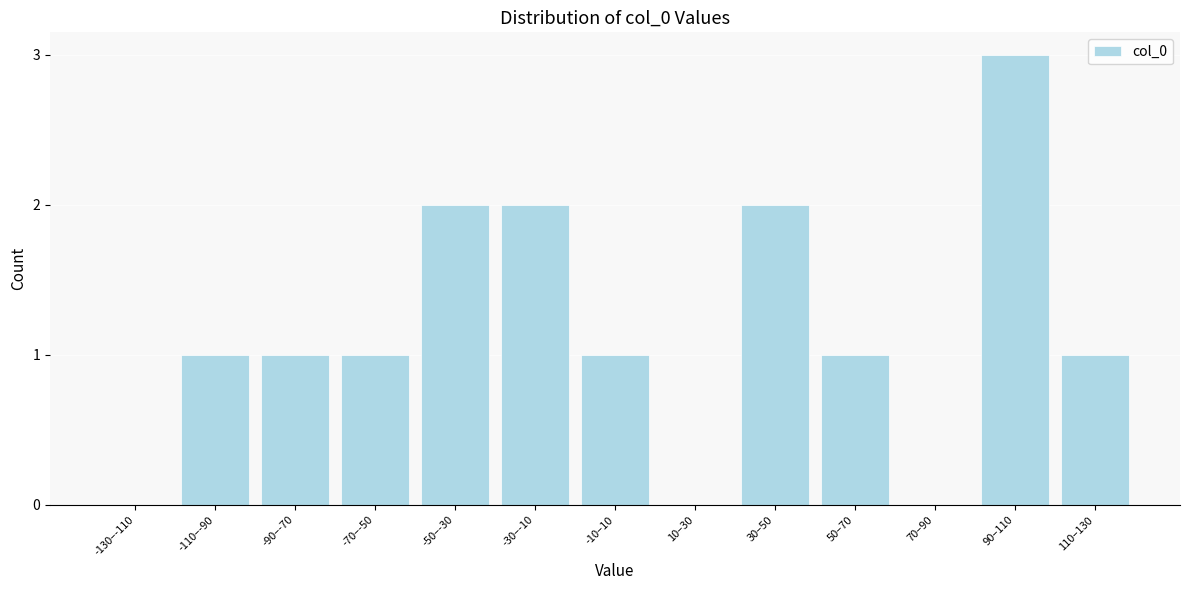

Reading left to right, transcribe all the data shown in this chart.

-130–-110=0	-110–-90=1	-90–-70=1	-70–-50=1	-50–-30=2	-30–-10=2	-10–10=1	10–30=0	30–50=2	50–70=1	70–90=0	90–110=3	110–130=1